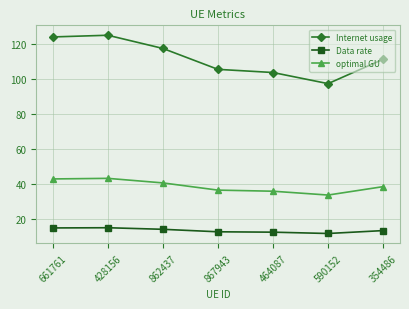

True or false: Data rate and Internet usage cross at least once.

False